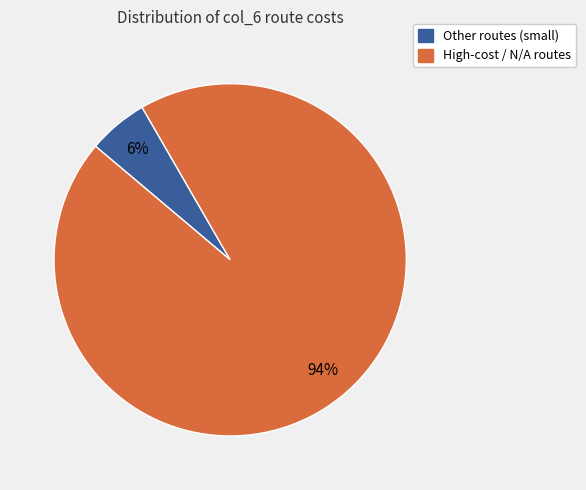

To the nearest percent, what is the average slice percentage?

50%